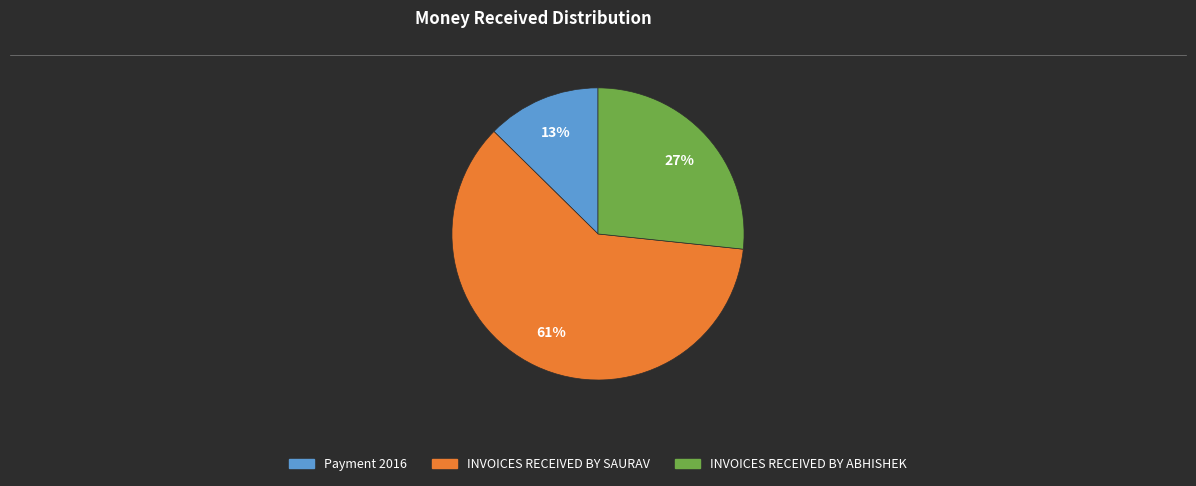

To the nearest percent, what portion does Payment 2016 represent?

13%